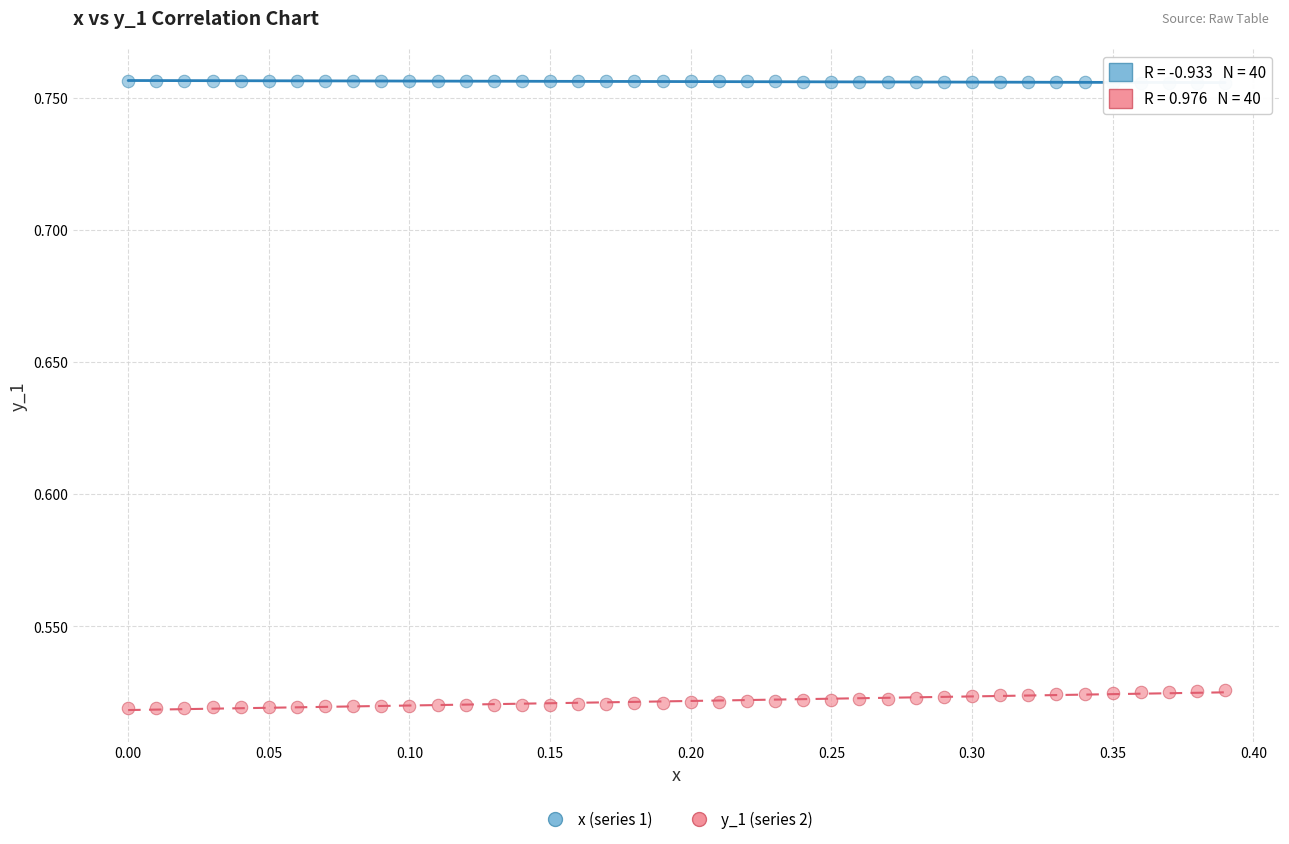

Which series has the largest Y range (max minus min)?

y_1 (series 2)